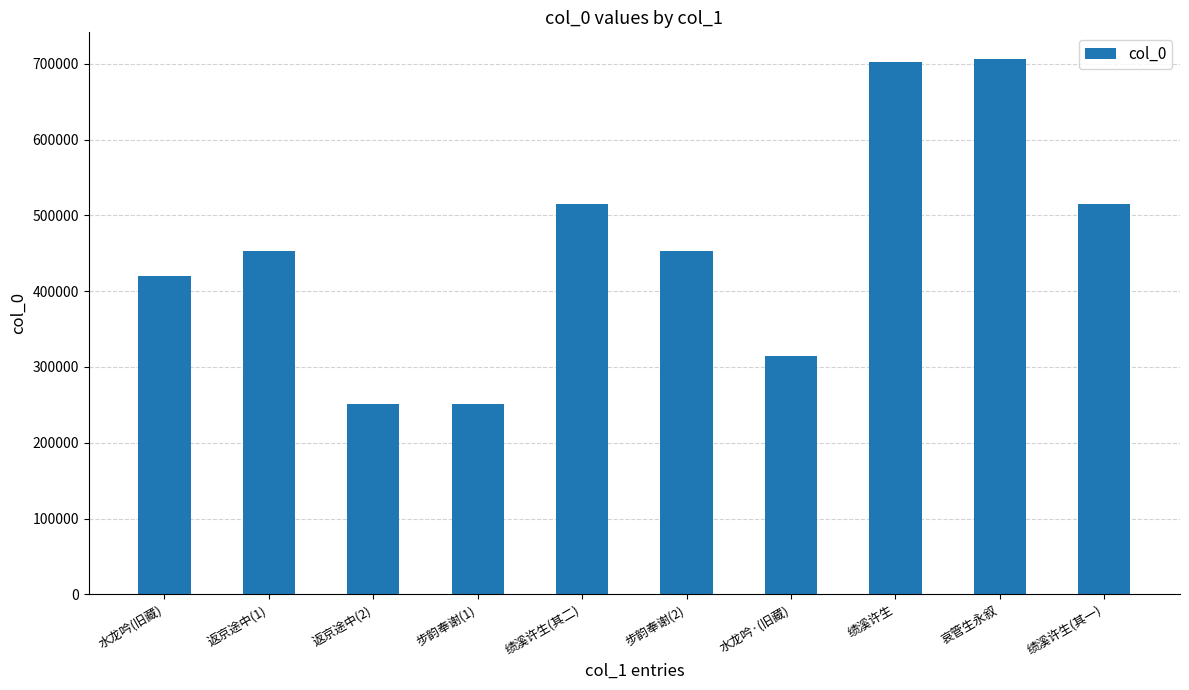

What is the sum of the values at 返京途中(1) and 步韵奉谢(1)?

703138